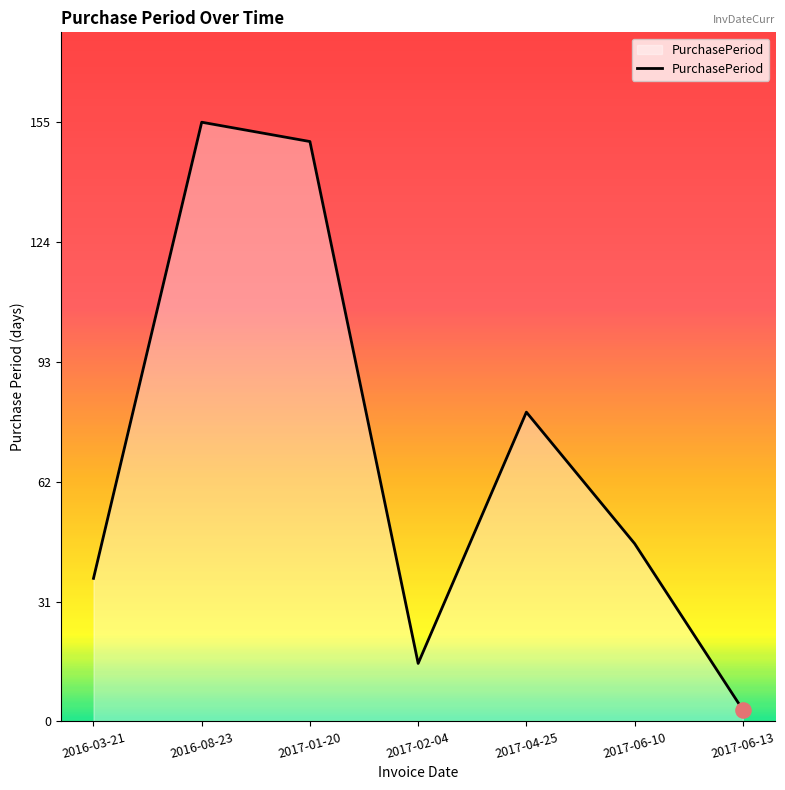

Which has a higher value, 2017-01-20 or 2017-06-13?

2017-01-20